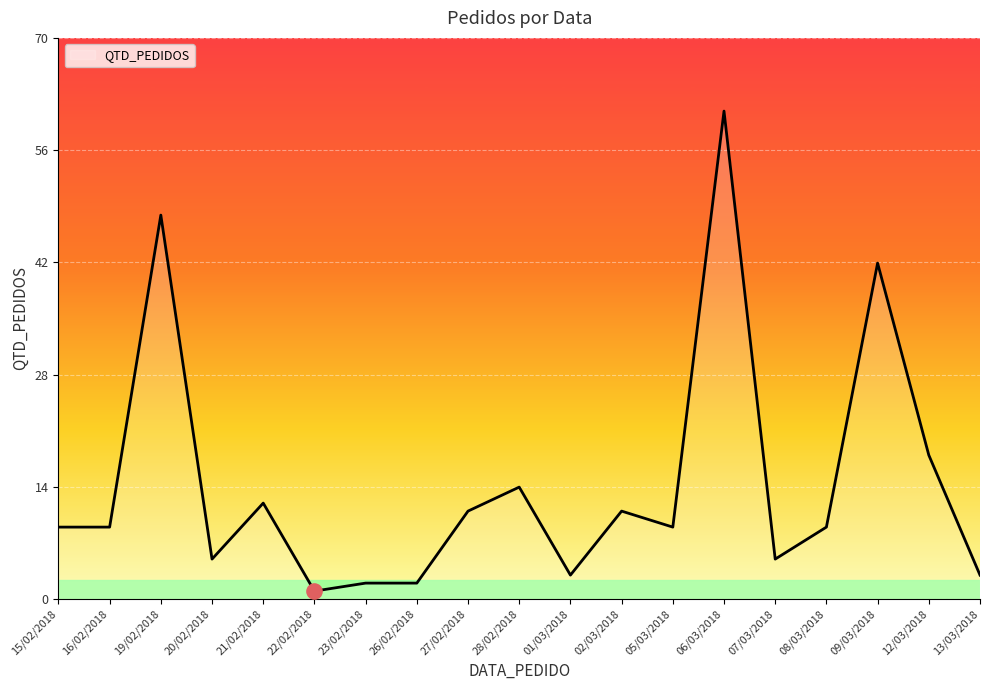

What is the change in value from 16/02/2018 to 02/03/2018?

+2